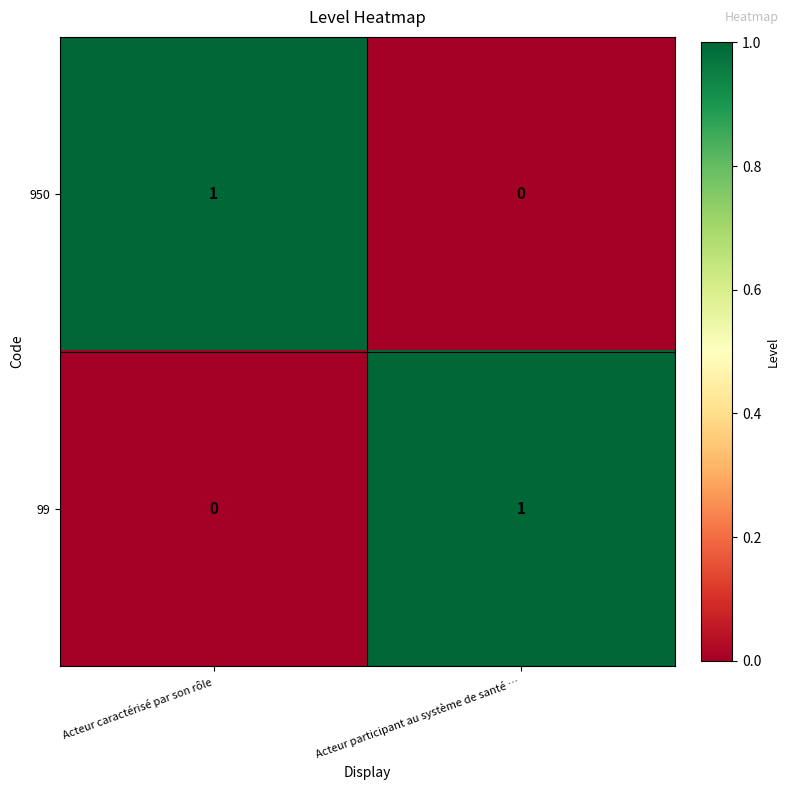

Reading left to right, extract all data points from this chart.

950: 1	0
99: 0	1